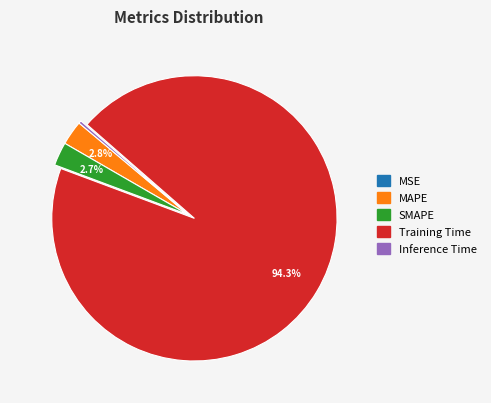

What is the largest slice in the pie chart?

Training Time